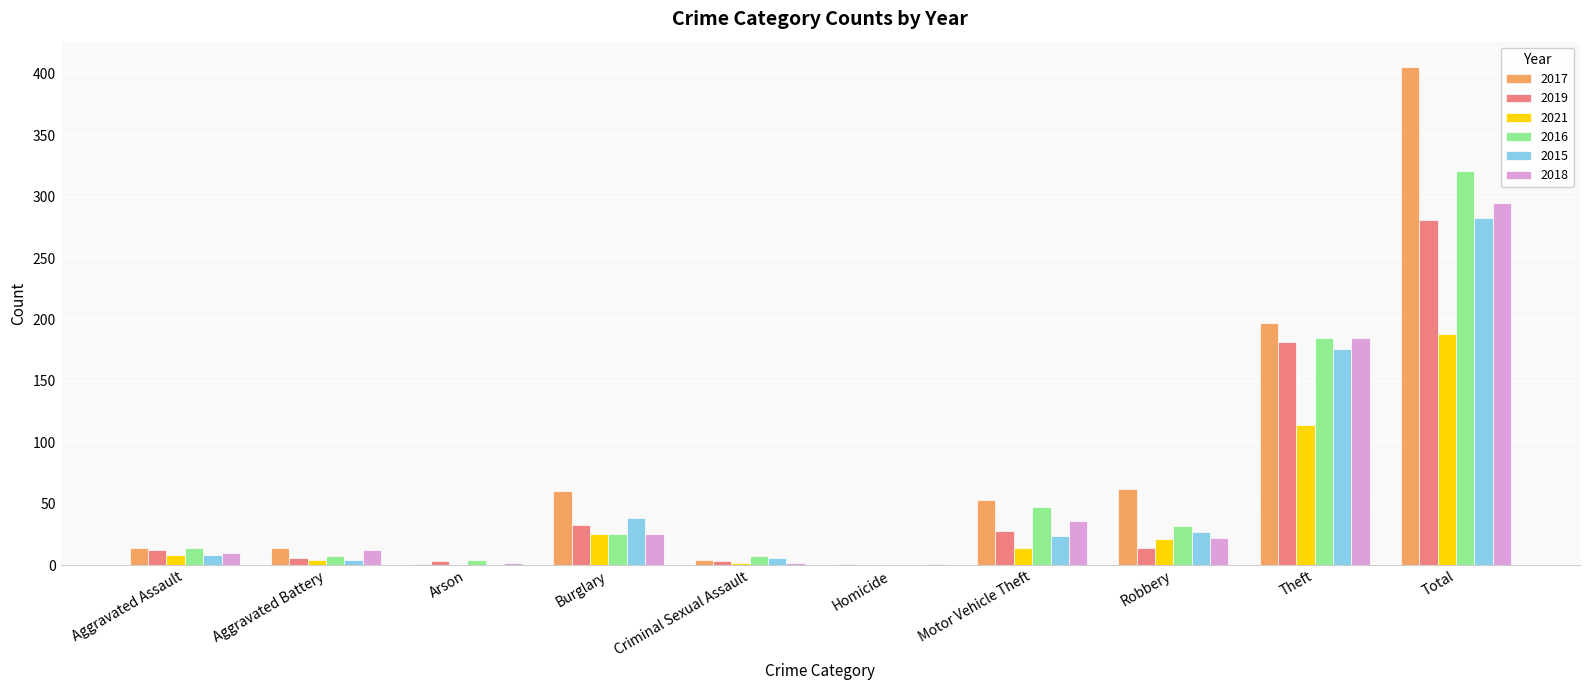

The 2015 series shows 40 at Motor Vehicle Theft. True or false?

False